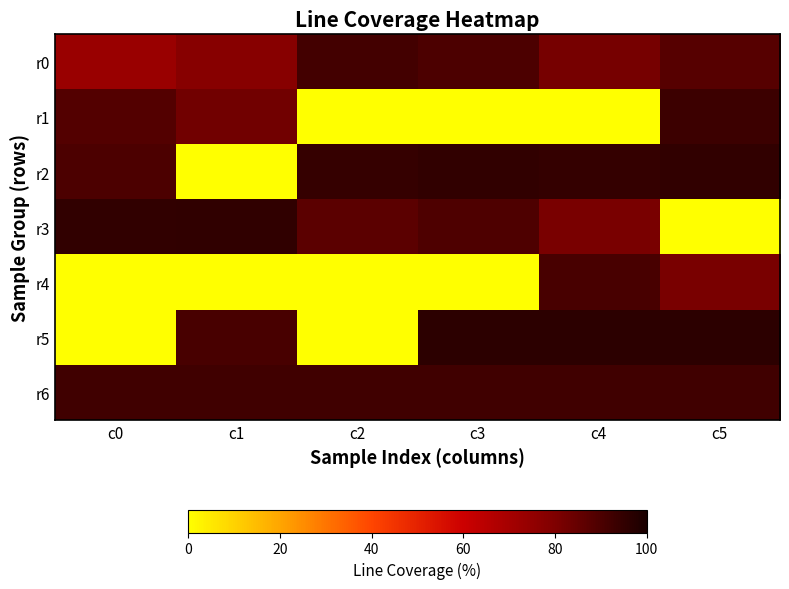

At c3, list the series in order from smallest to largest.

r1, r4, r3, r0, r6, r2, r5